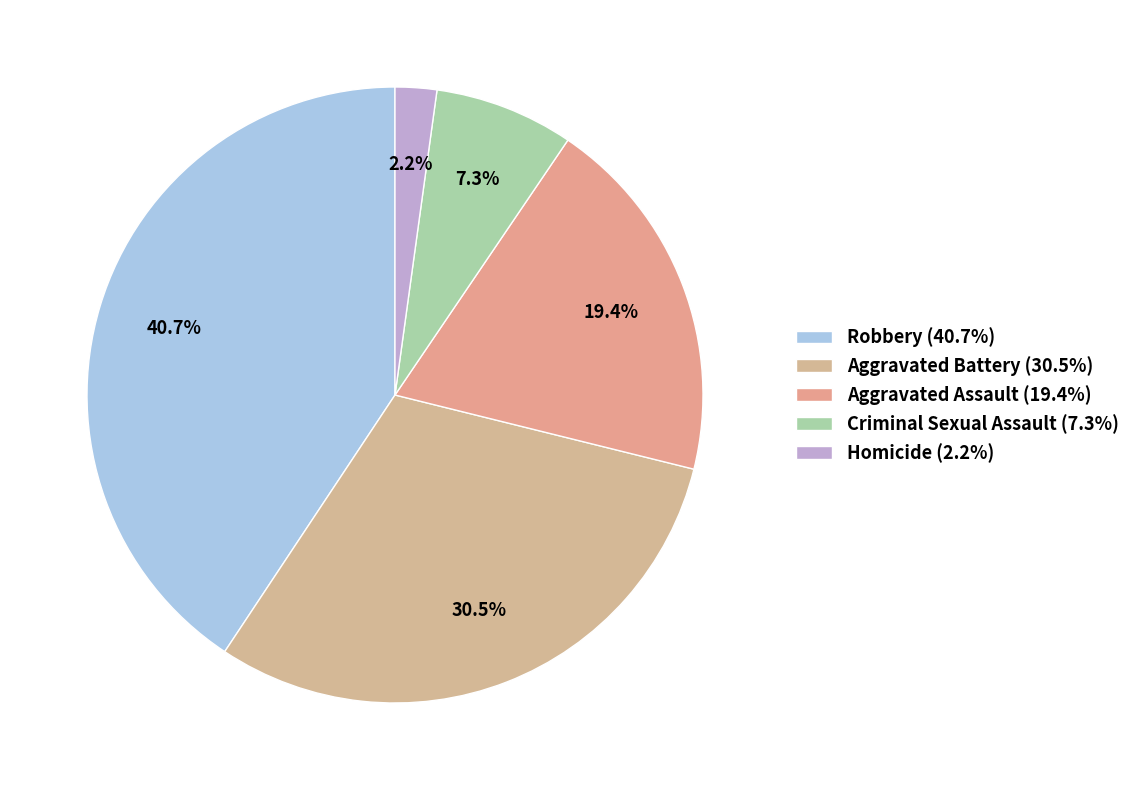

True or false: Robbery accounts for 29% of the total.

False